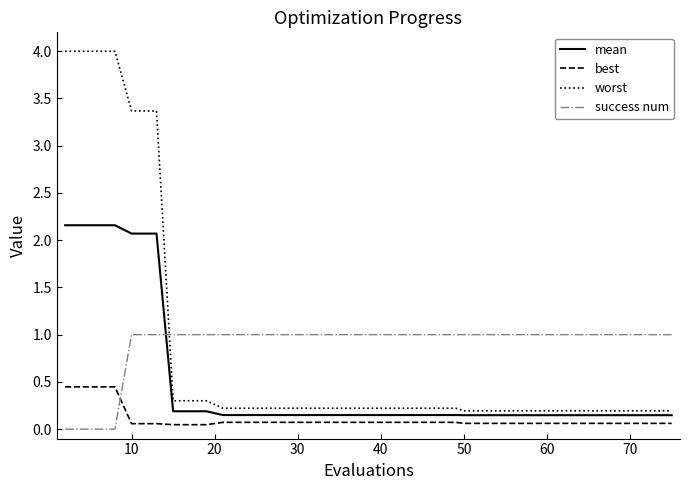

True or false: worst and best cross at least once.

False